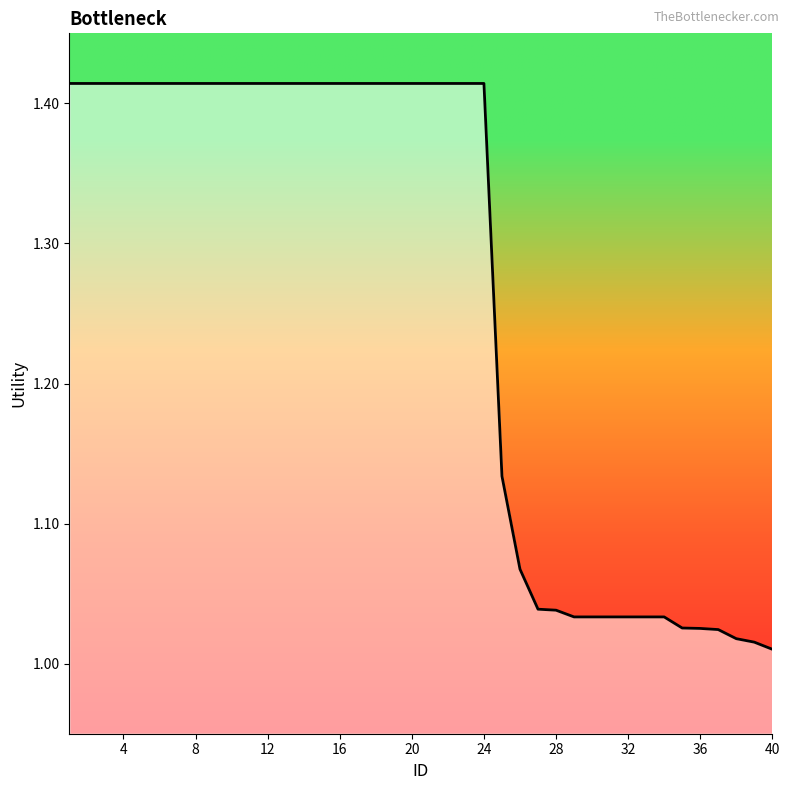

Does the chart display data point markers on the line(s)?

No